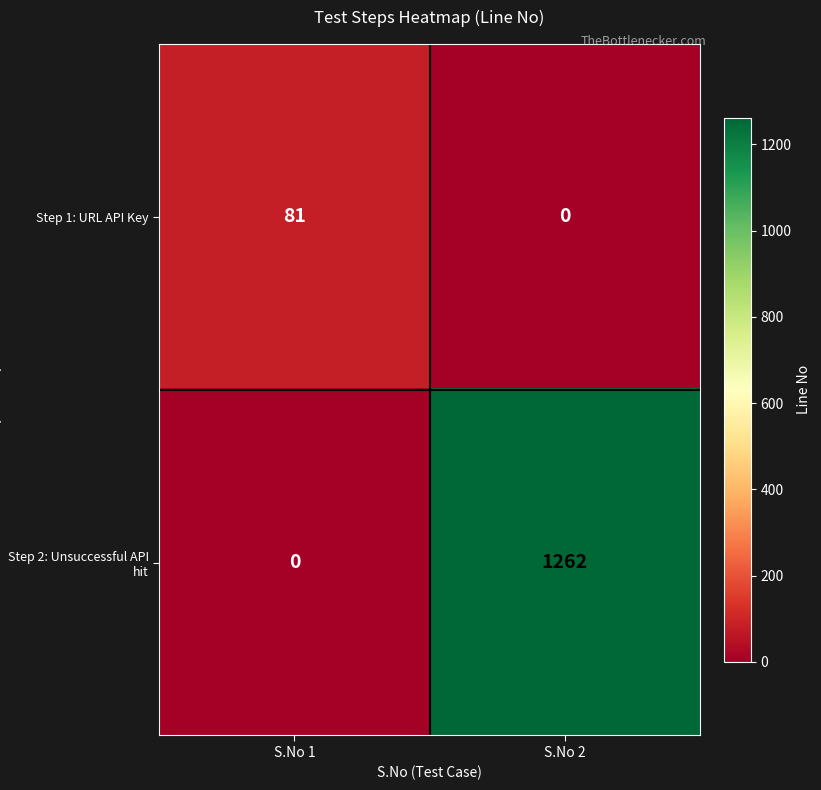

Where is Step 2: Unsuccessful API hit nearest to the value 631?

S.No 1